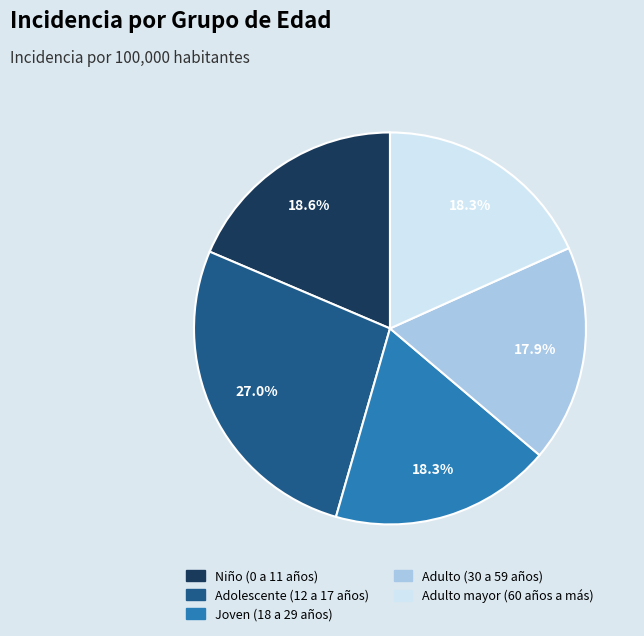

Is there any slice that represents more than half of the pie?

No